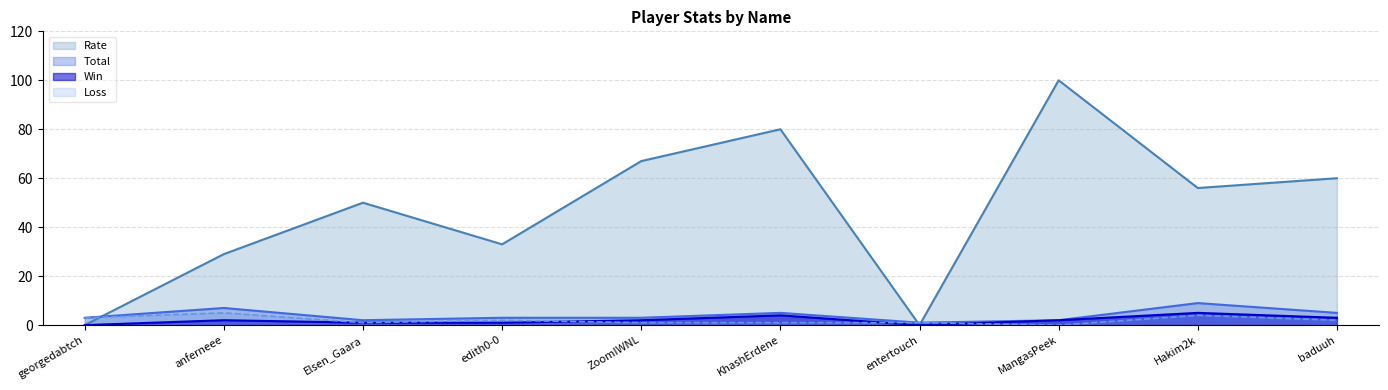

What is the maximum value for Win?

5